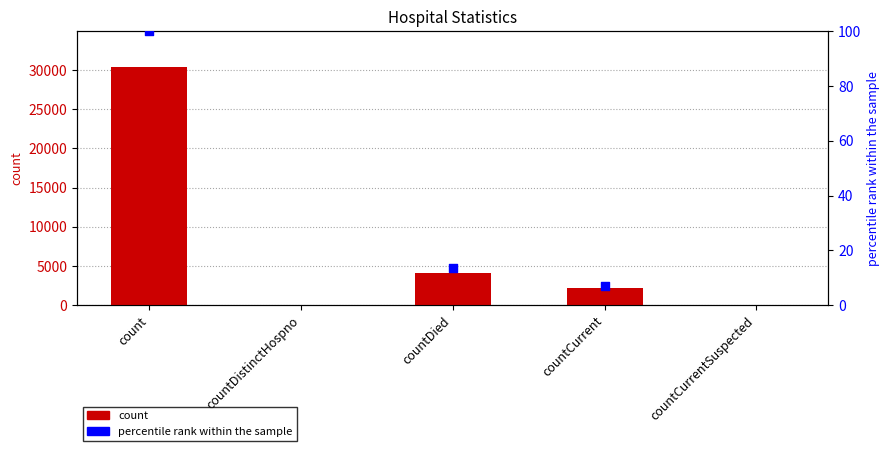

Between countCurrentSuspected and count, which is larger?

count